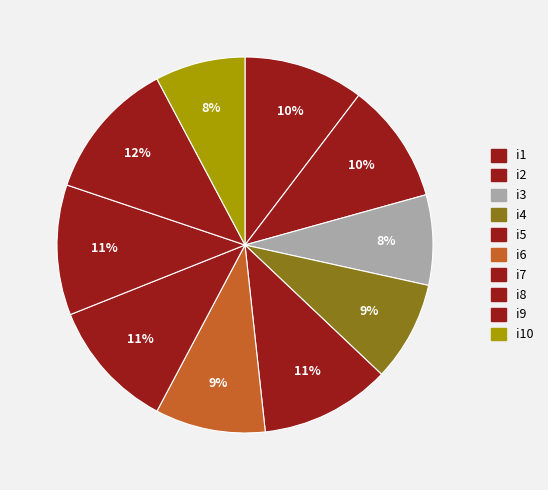

How many slices are in this pie chart?

10